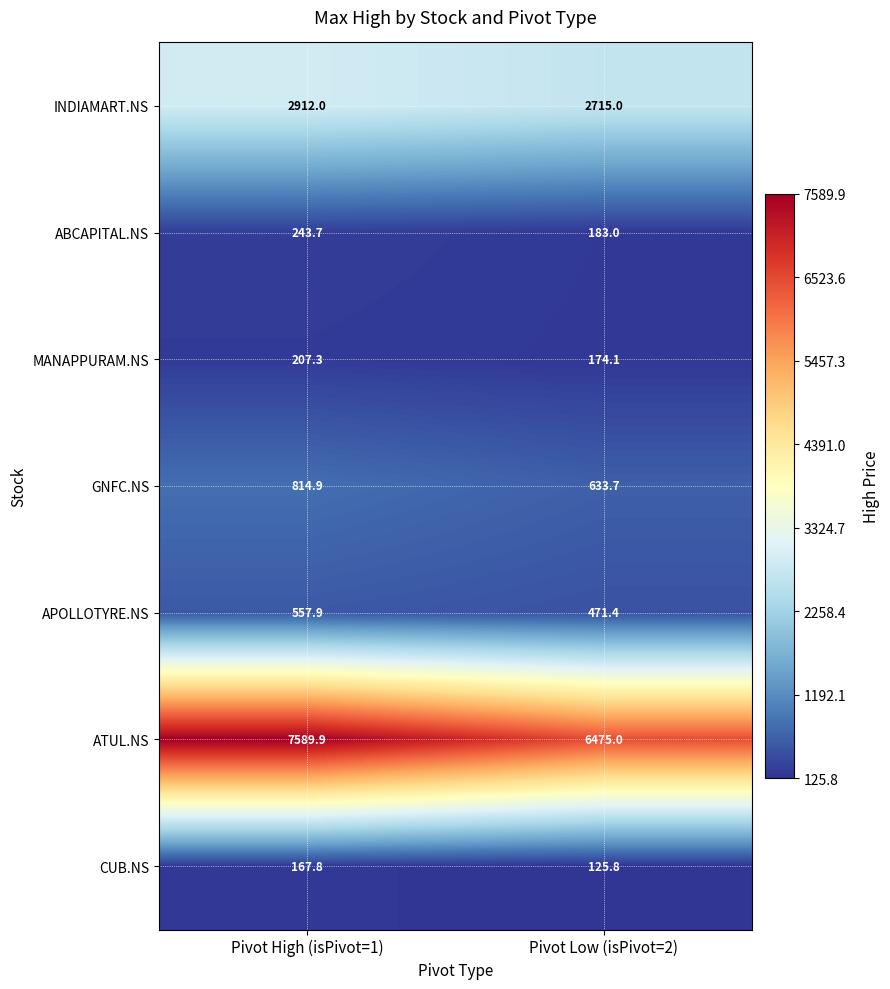

What is the total value across all series at Pivot Low (isPivot=2)?

10778.0